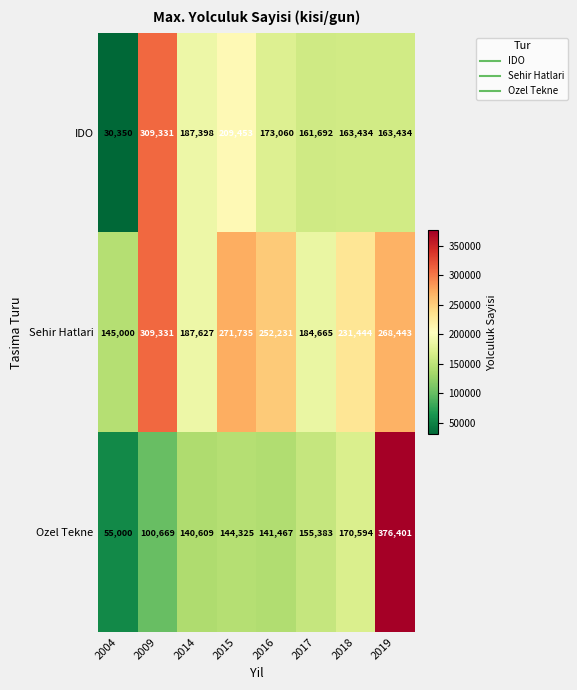

At 2015, list the series in order from largest to smallest.

Sehir Hatlari, IDO, Ozel Tekne